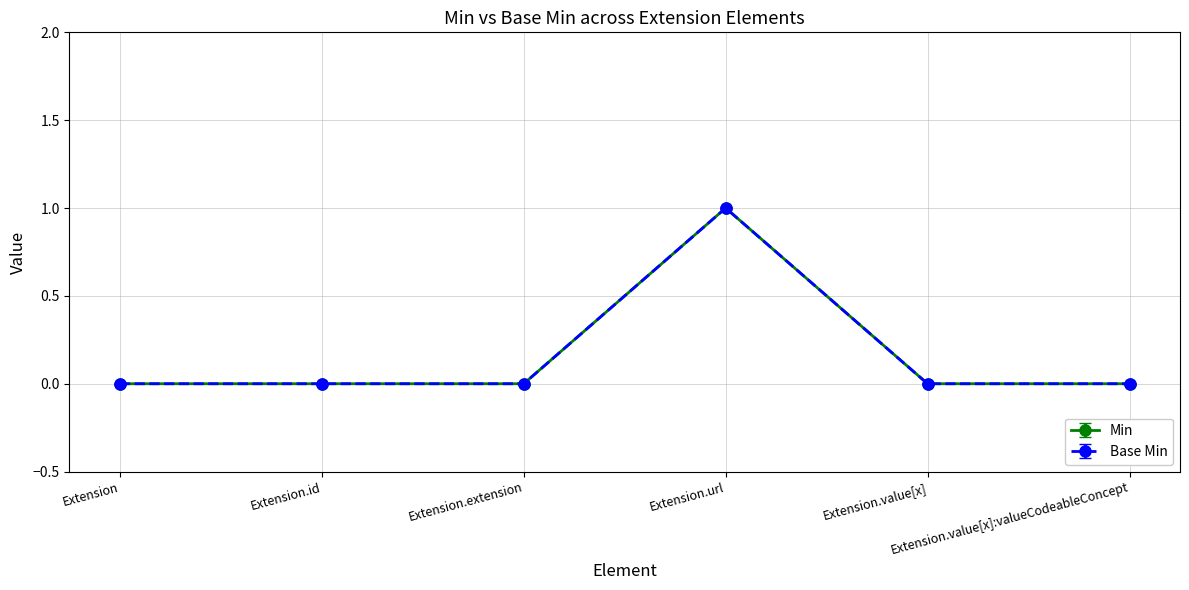

Is this an area chart (filled region under the line)?

No